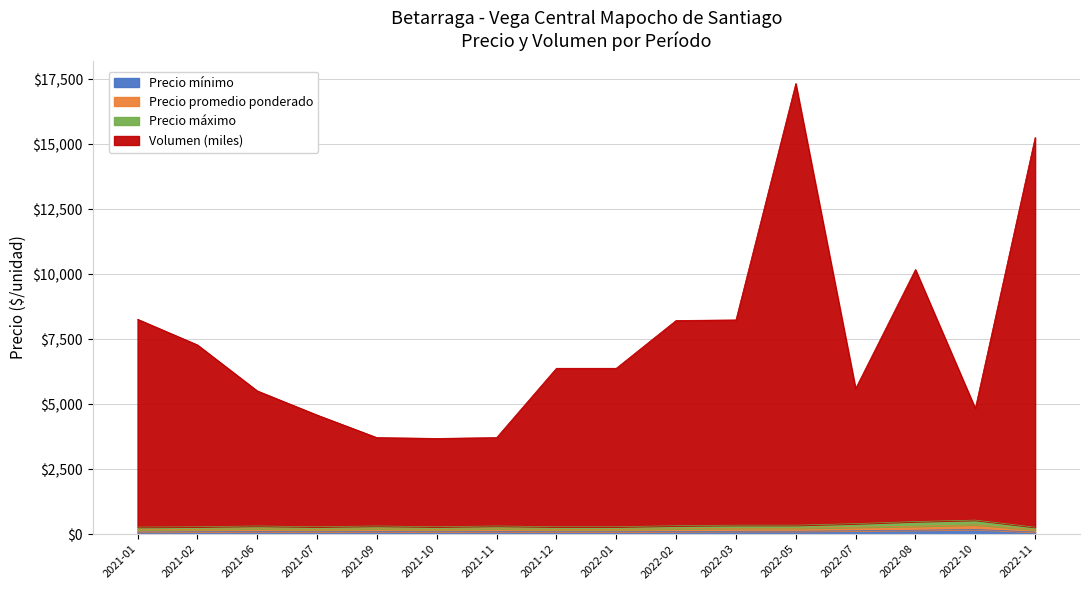

The value of Precio máximo at 2021-12 is 285. True or false?

True